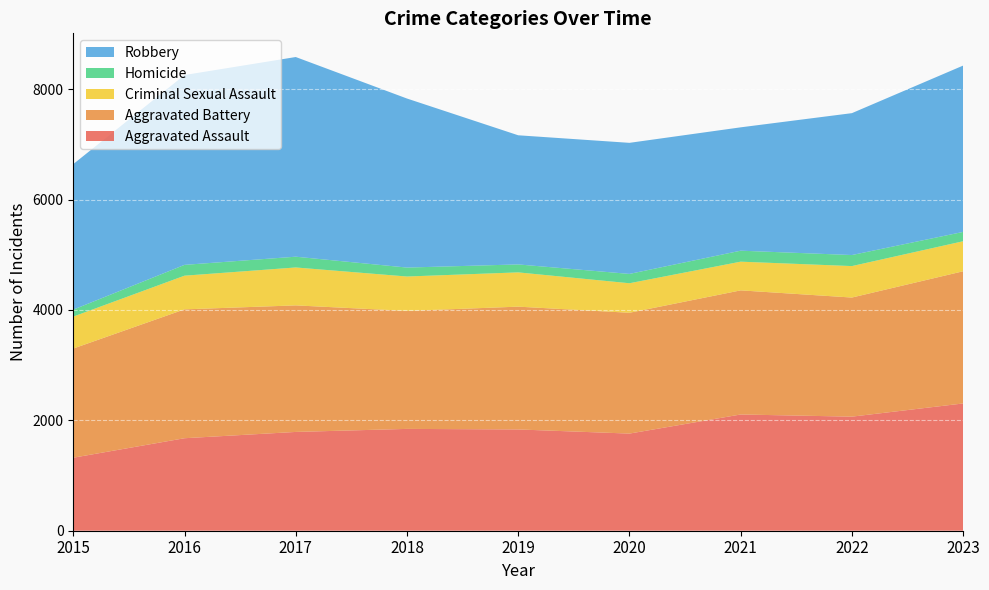

Reading left to right, extract all data points from this chart.

Aggravated Assault: 1323	1676	1790	1845	1835	1760	2106	2067	2306
Aggravated Battery: 1978	2335	2293	2138	2225	2189	2249	2158	2395
Criminal Sexual Assault: 579	610	687	623	621	535	520	570	544
Homicide: 126	196	195	162	144	169	199	200	169
Robbery: 2637	3440	3618	3063	2340	2375	2235	2571	3014